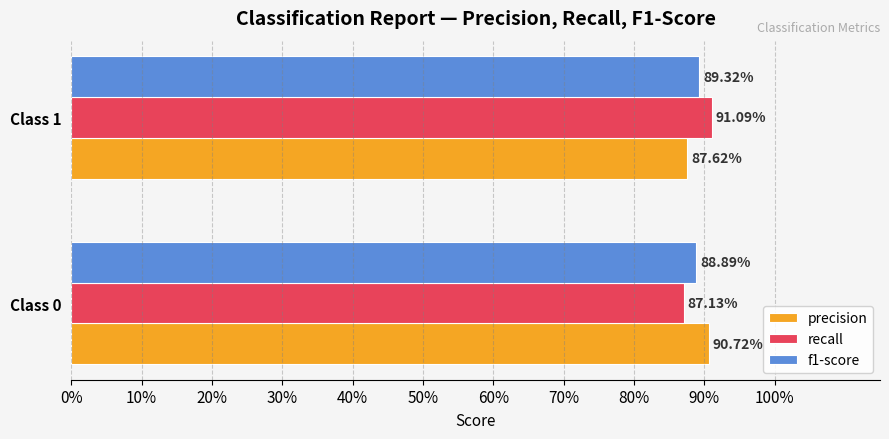

What are all the series names shown in the legend?

precision, recall, f1-score